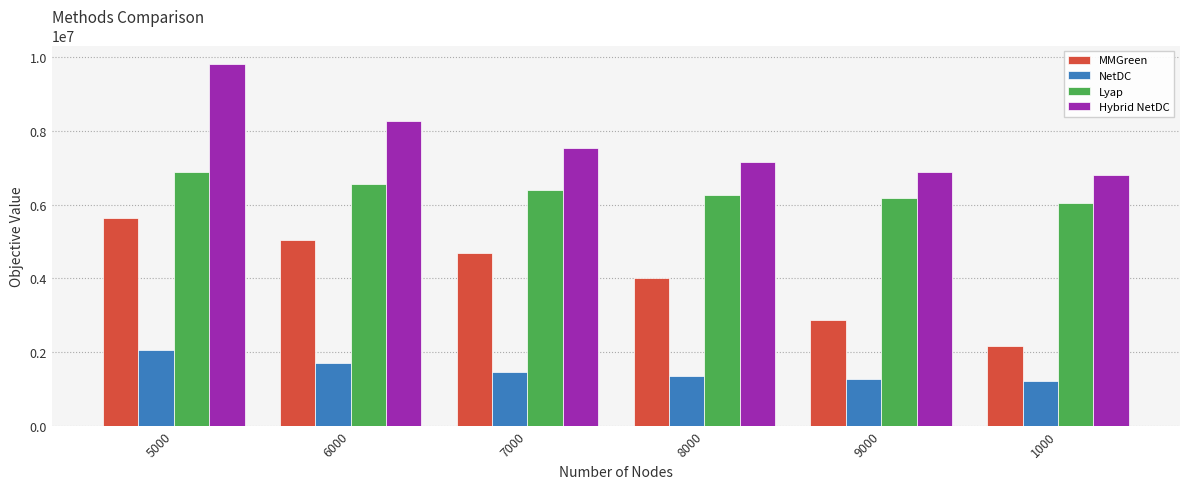

Which series changed the most between 6000 and 9000?

MMGreen